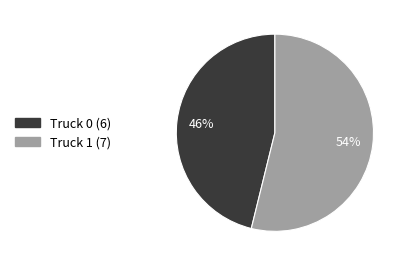

What percentage is the Truck 1 slice, to the nearest percent?

54%